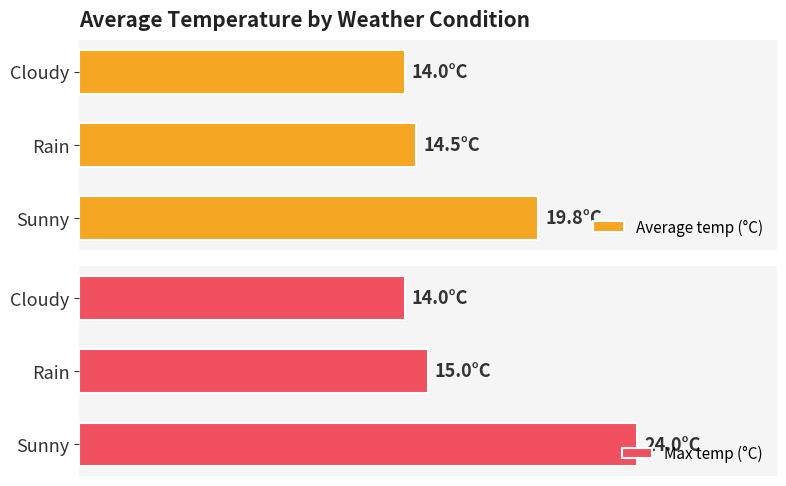

At how many categories does at least one series exceed 18?

1